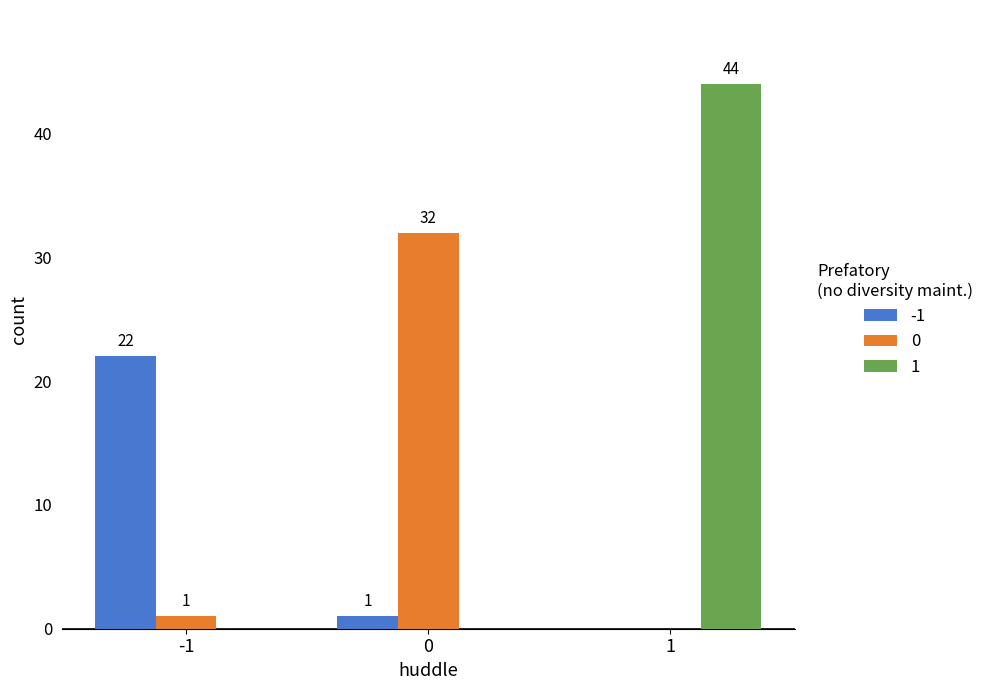

Which series has the widest spread of values?

1